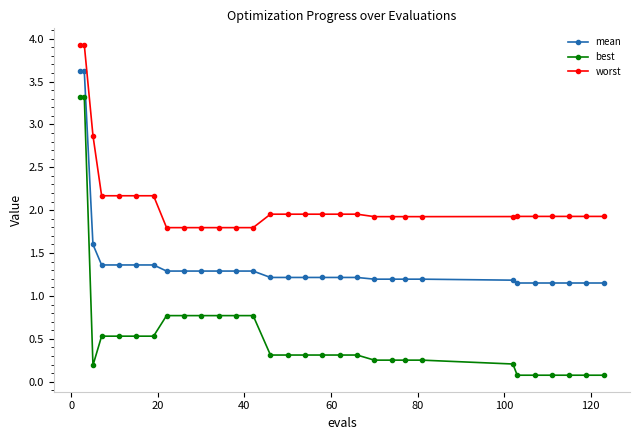

What is the difference between the maximum and minimum values in the worst series?

2.1